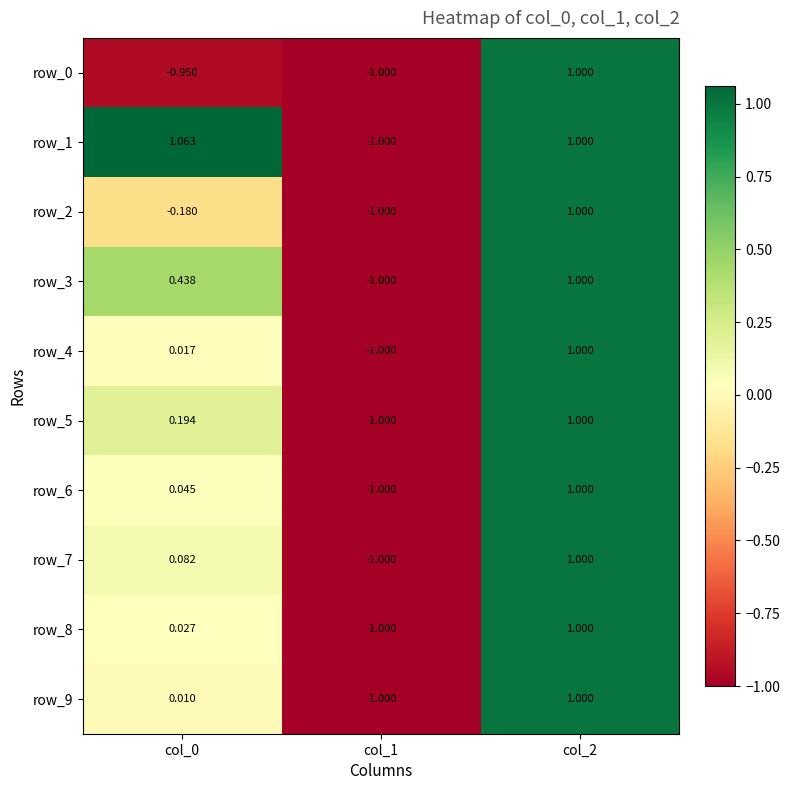

Is the value of row_4 at col_2 greater than the value of row_7 at col_0?

Yes